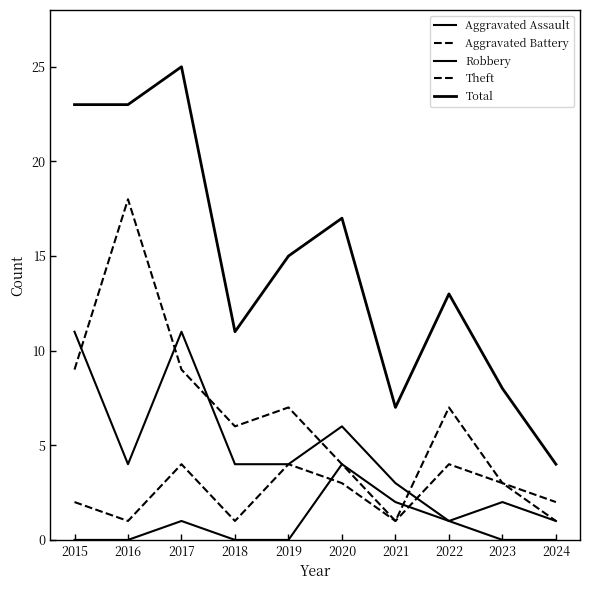

Which has a higher value, 2015 or 2019?

2015